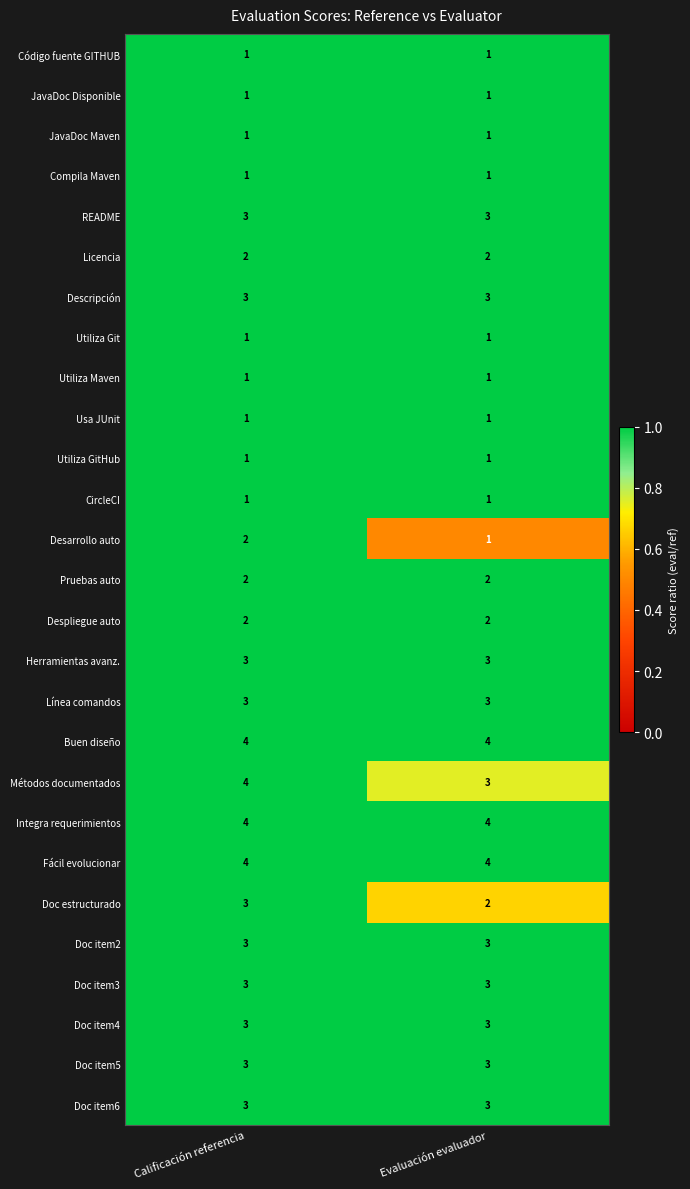

What is the spread (max minus min) of values at Calificación referencia?

3